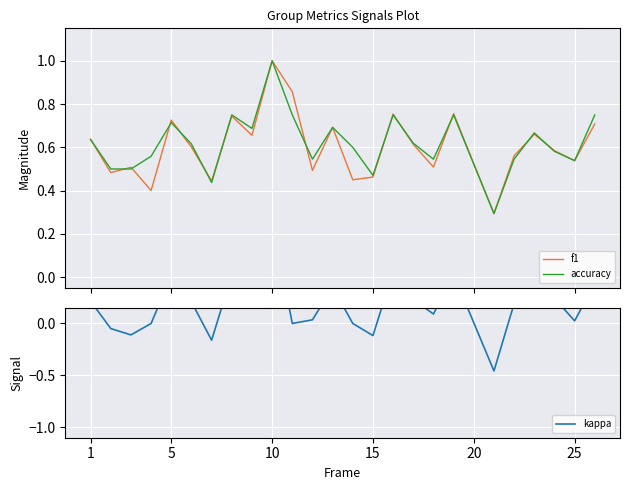

How many values in the kappa series are below 0?

5